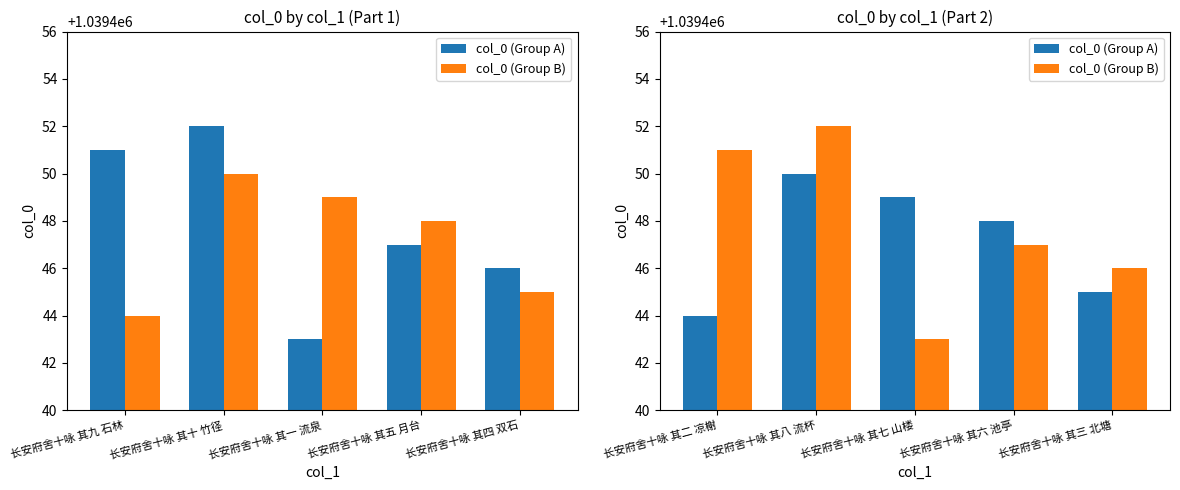

How many data points does each series have?

5